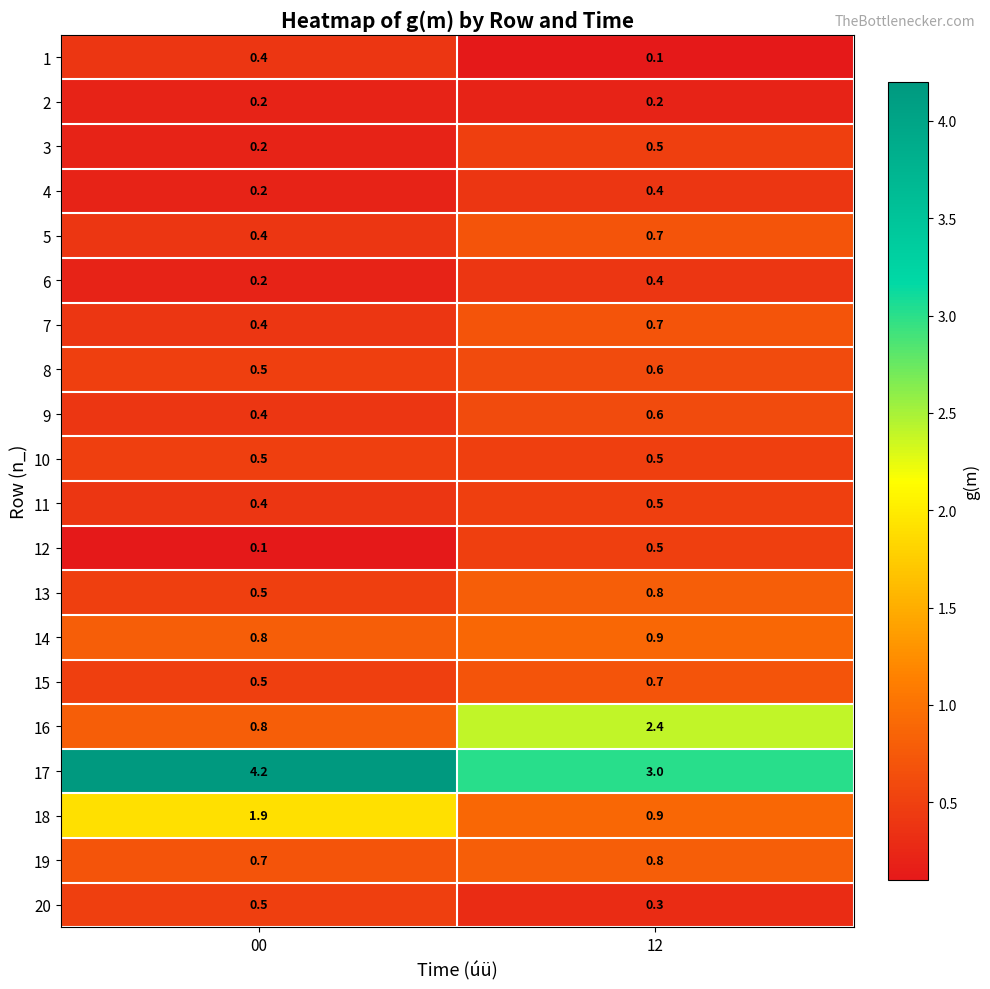

What value does the 19 series have at 12?

0.8